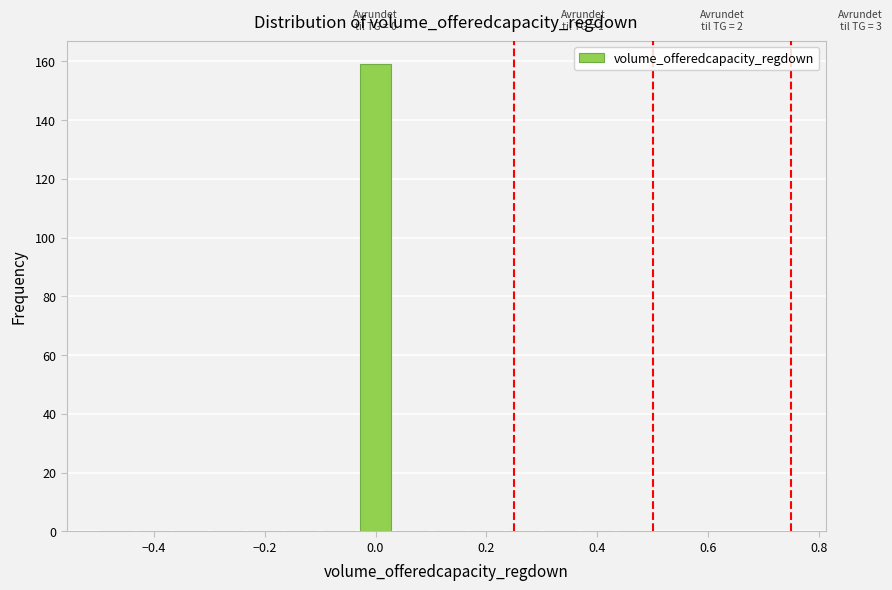

Around what value on the x-axis is the tallest bar? Give the approximate position of its centre, as read against the axis.

0.00